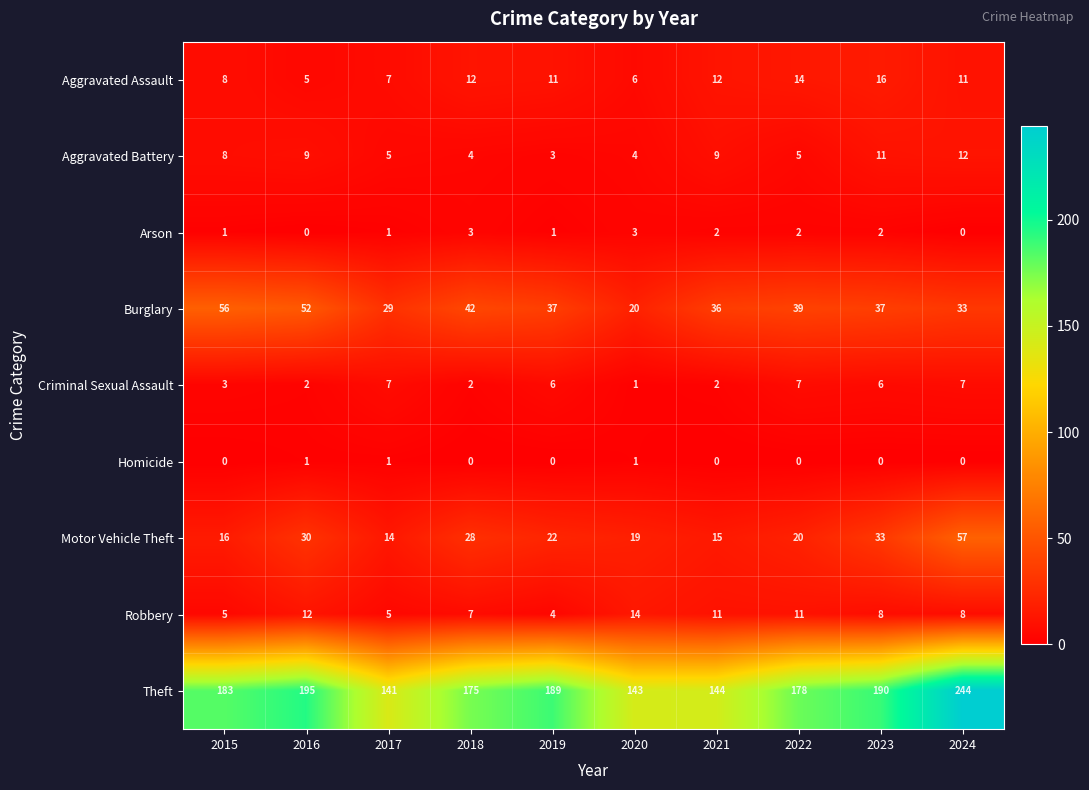

Read the Burglary value at 2019, to the nearest 5.

35